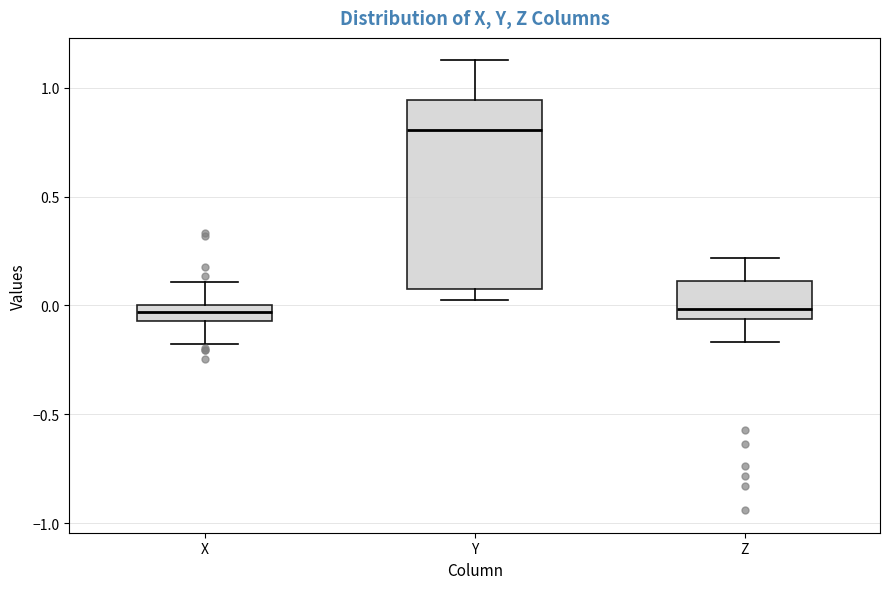

Where is the lower edge of the box for Y on the y-axis? The values are not printed on the chart, so give them approximately, as read against the axis.

0.05